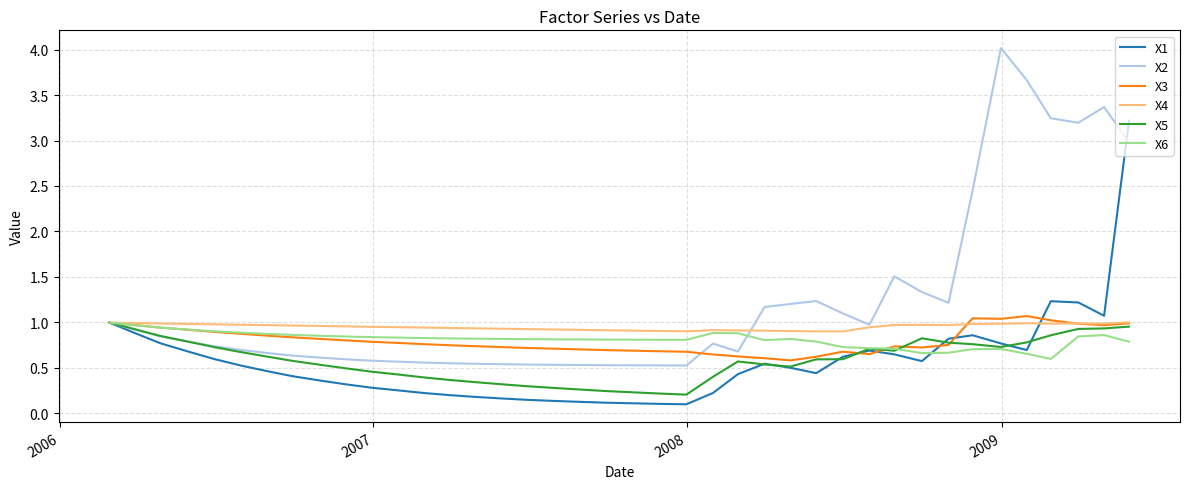

Does the chart display data point markers on the line(s)?

No